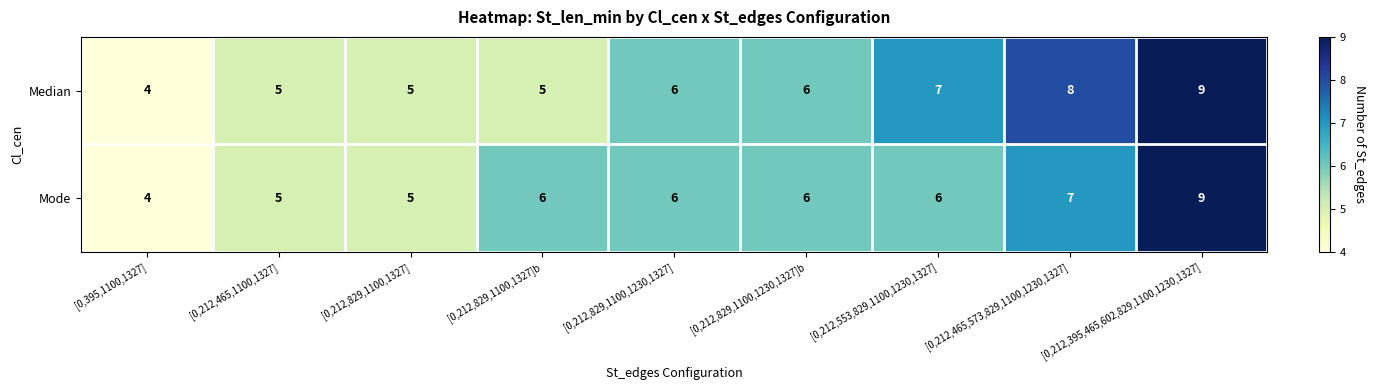

The value of Mode at [0,212,829,1100,1327] is 5. True or false?

True